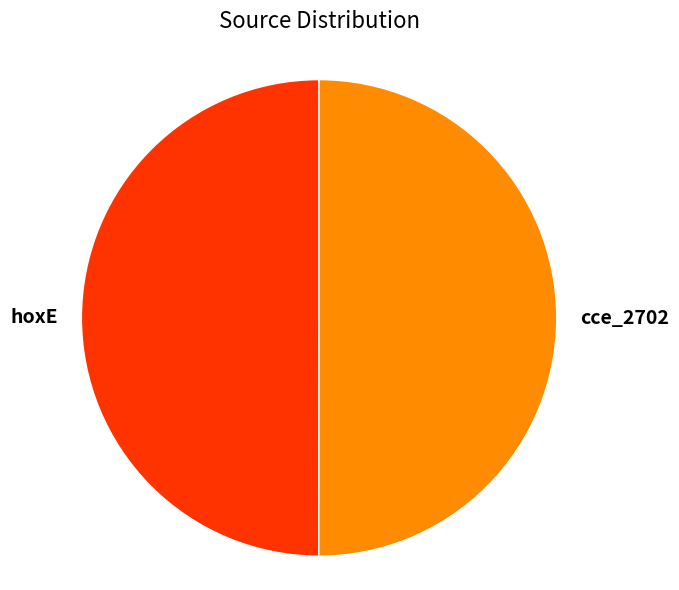

Is the sum of cce_2702 and hoxE greater than half?

Yes